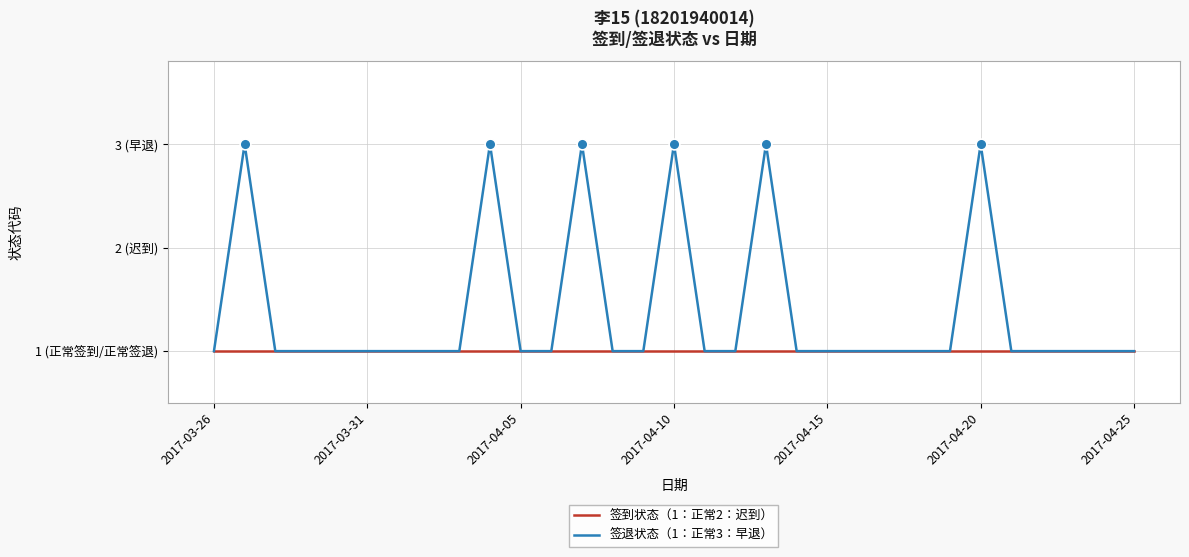

What are all the series names shown in the legend?

签到状态（1：正常2：迟到）, 签退状态（1：正常3：早退）